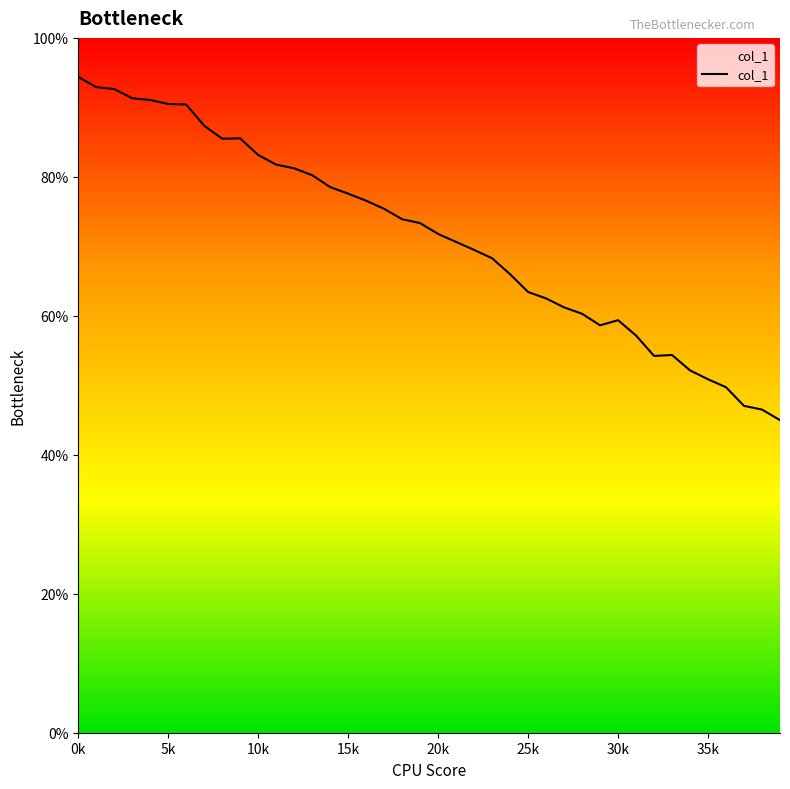

Between 39 and 13, which is larger?

13